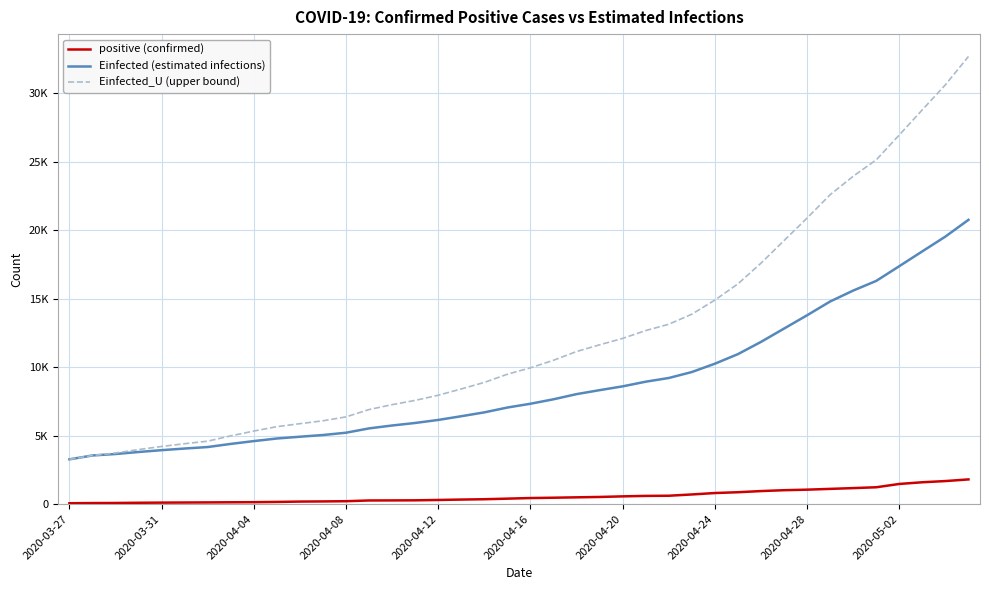

Does the chart have visible grid lines?

Yes